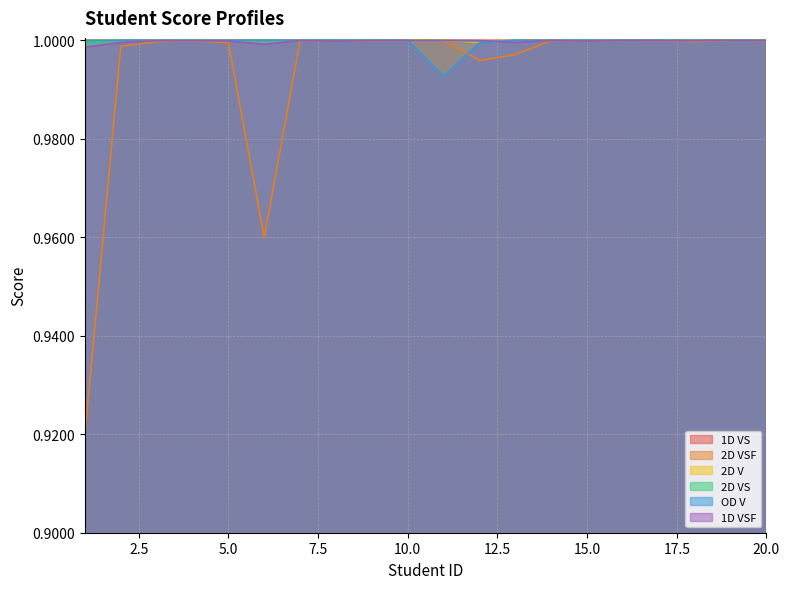

Does the chart display data point markers on the line(s)?

No